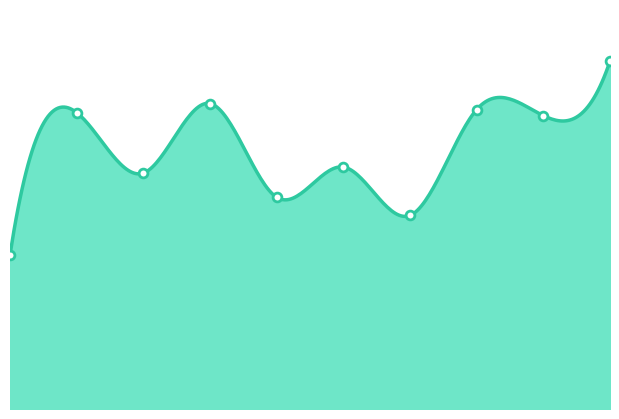

What is the ratio of the value at 7 to the value at 2?

1.3